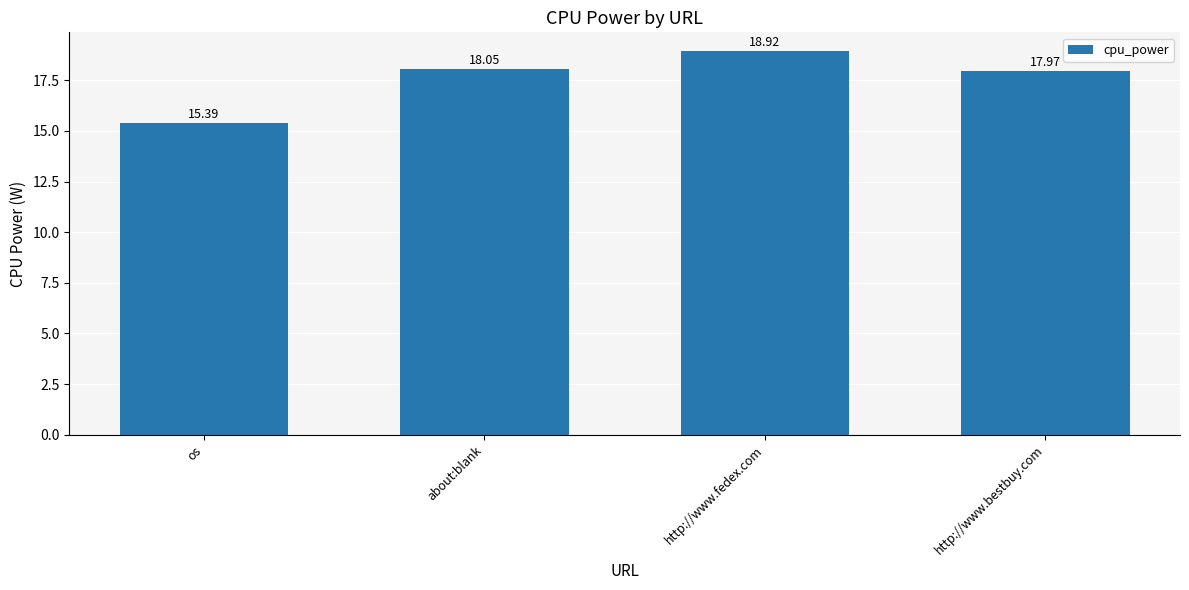

How many bars are there in total?

4